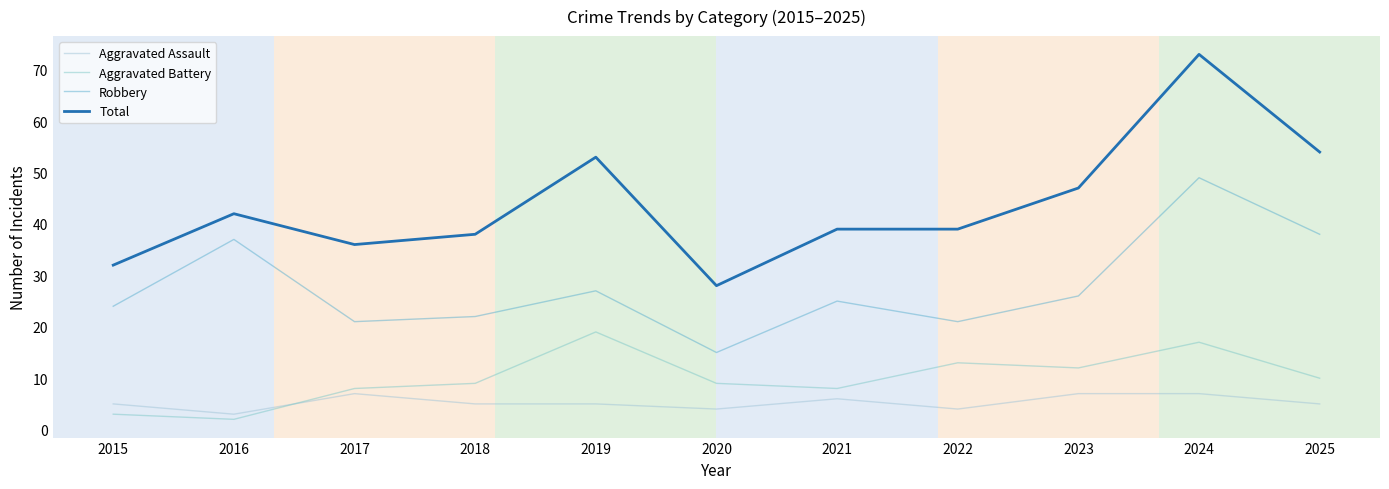

Reading left to right, what are all the values shown in this chart?

Aggravated Assault: 2015=5	2016=3	2017=7	2018=5	2019=5	2020=4	2021=6	2022=4	2023=7	2024=7	2025=5
Aggravated Battery: 2015=3	2016=2	2017=8	2018=9	2019=19	2020=9	2021=8	2022=13	2023=12	2024=17	2025=10
Robbery: 2015=24	2016=37	2017=21	2018=22	2019=27	2020=15	2021=25	2022=21	2023=26	2024=49	2025=38
Total: 2015=32	2016=42	2017=36	2018=38	2019=53	2020=28	2021=39	2022=39	2023=47	2024=73	2025=54